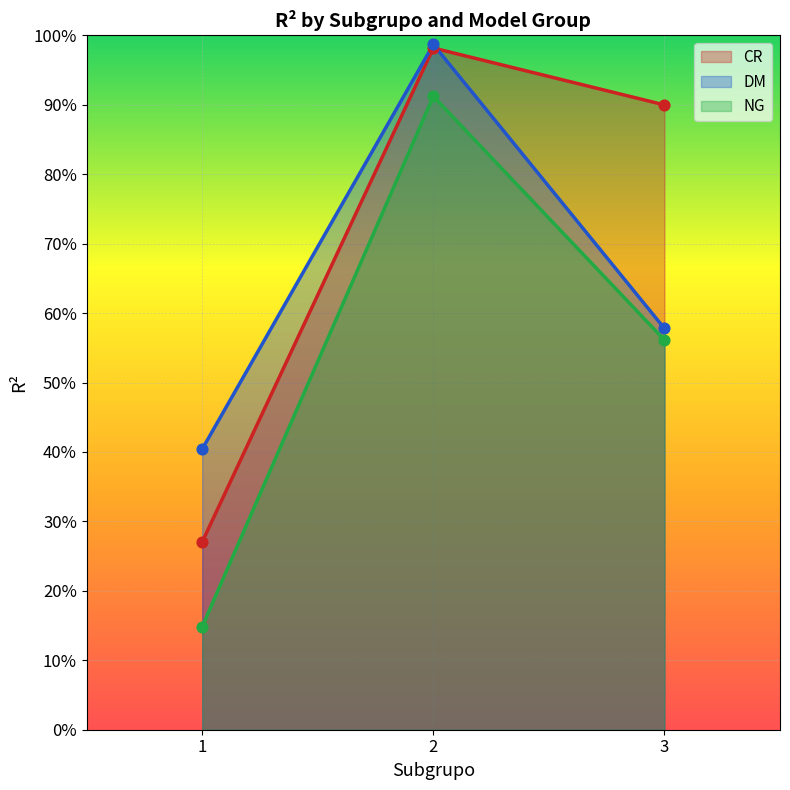

What is the total value across all series at 2?

2.9